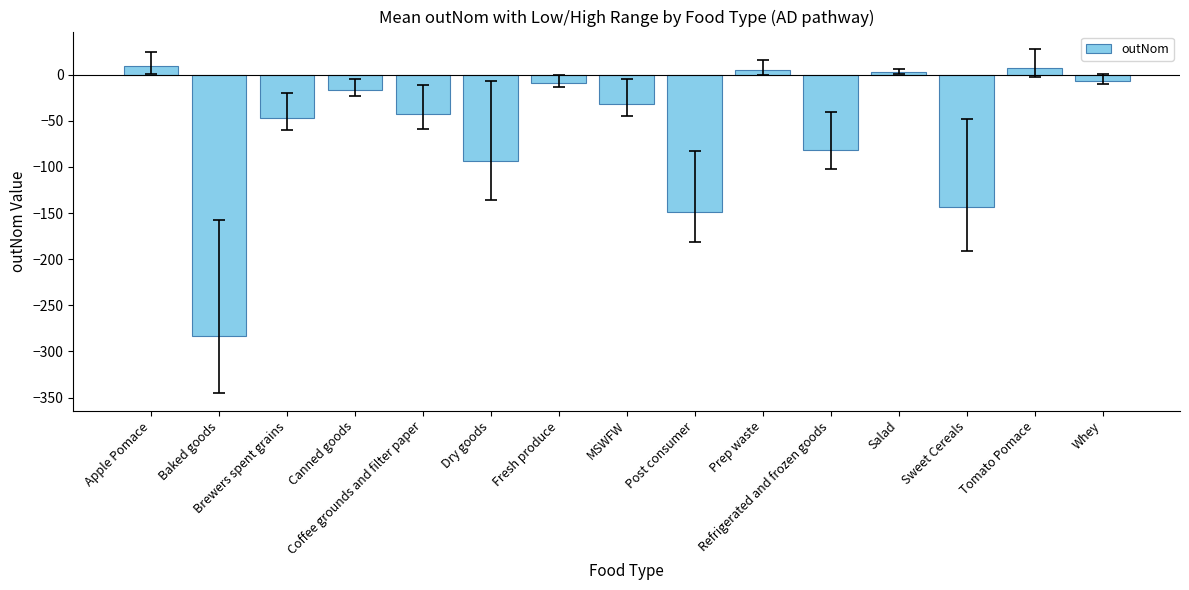

What is the maximum value shown in the chart?

8.8